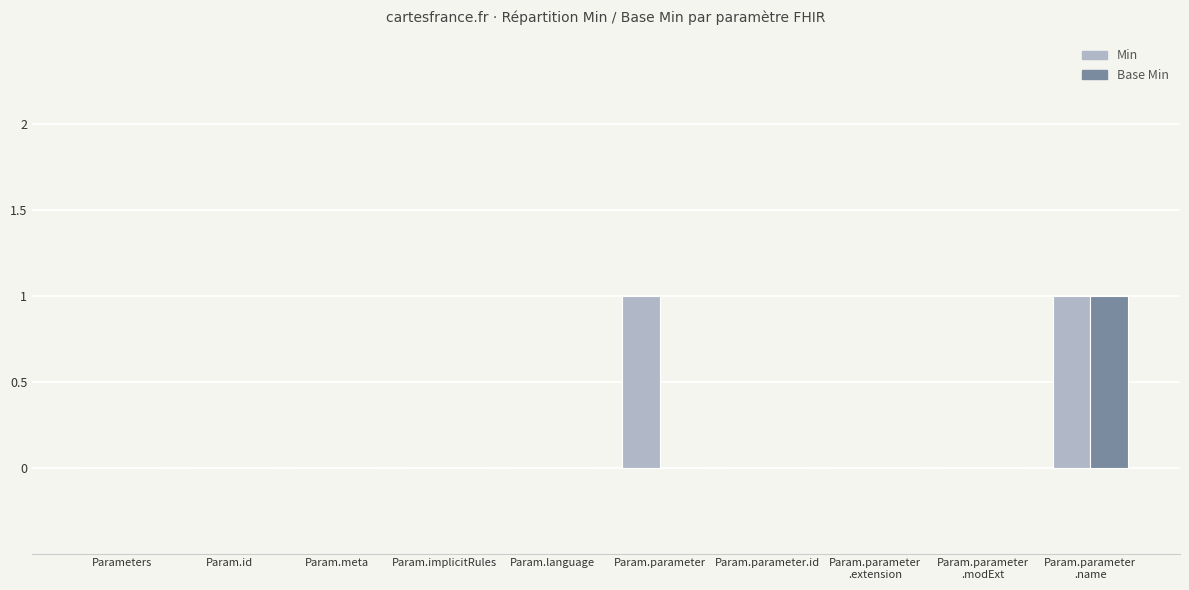

Are the bars grouped side by side (vs. stacked)?

Yes